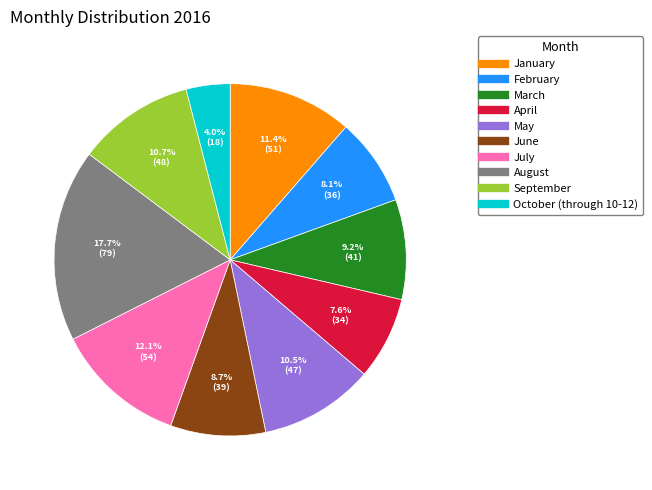

To the nearest percent, what is the difference between the October (through 10-12) and February slice percentages?

4%